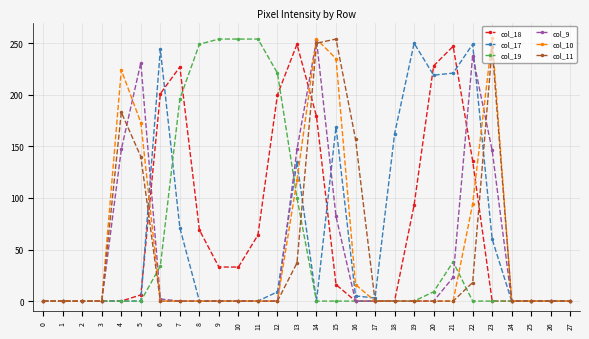

What is the total value across all series at 9?

287